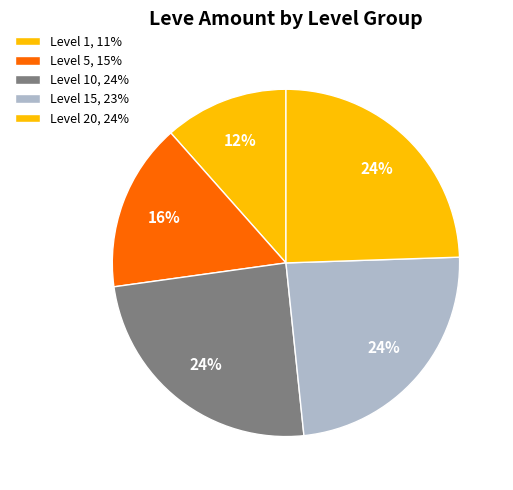

Count the number of slices in the pie.

5